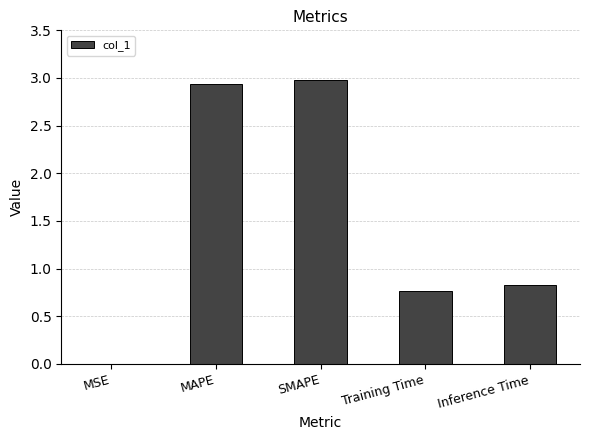

Between MAPE and Inference Time, which is larger?

MAPE